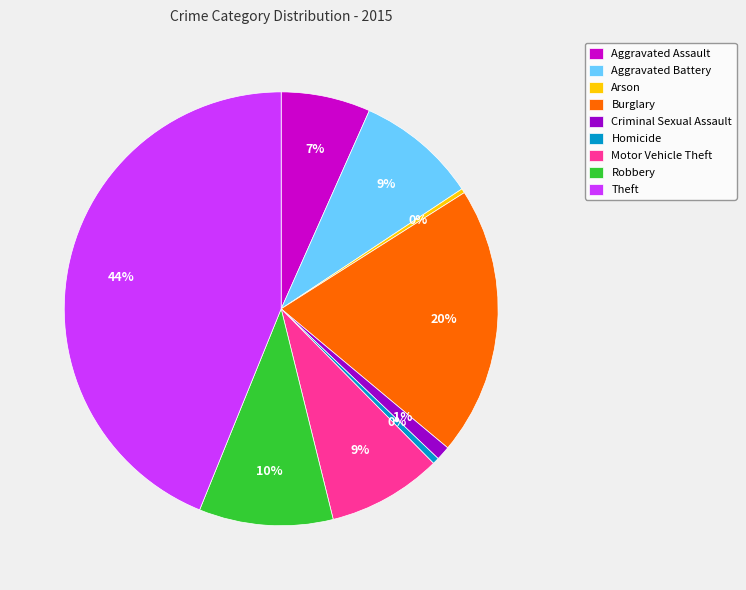

How many slices are in this pie chart?

9